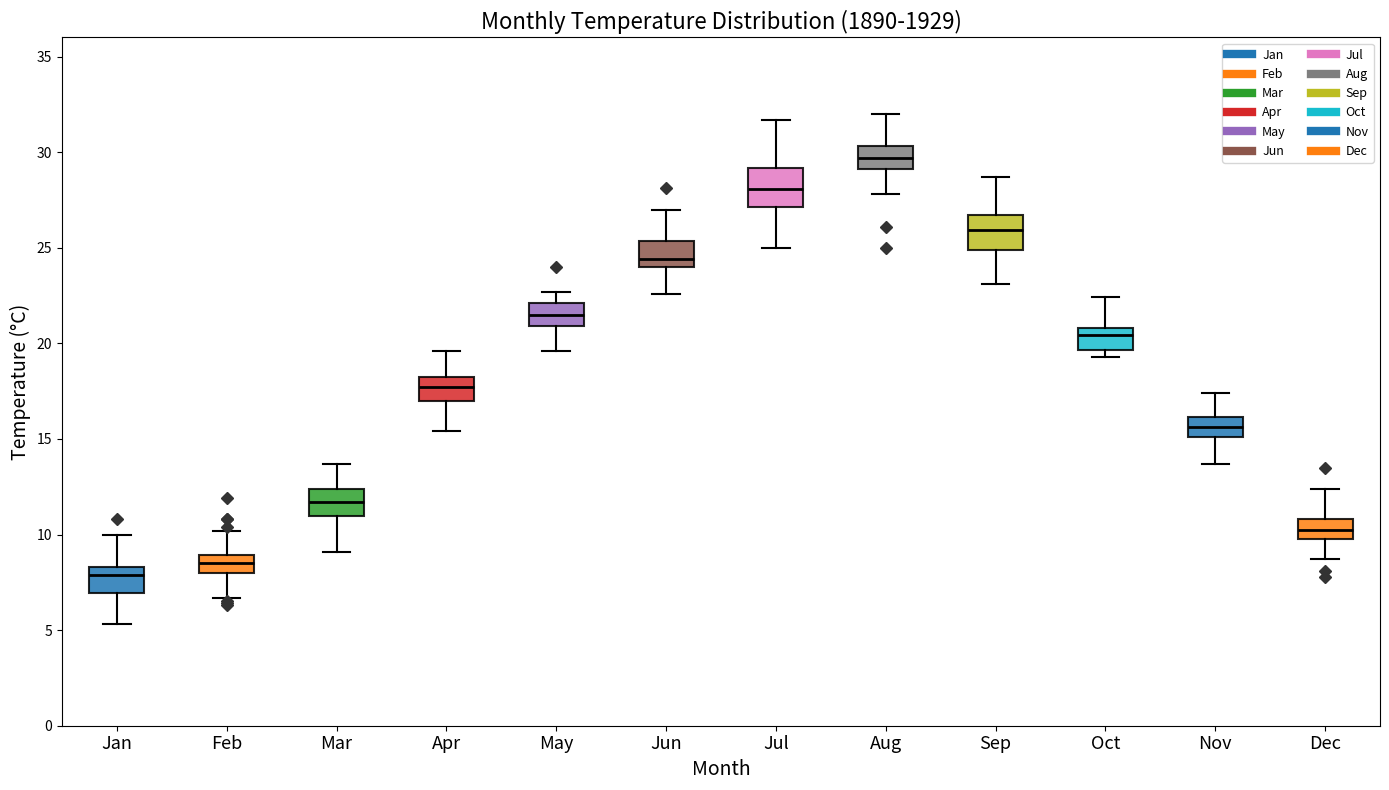

Reading left to right, read every box against the y-axis: the position of its median line, the range the box covers, and the ends of its whiskers. The values are not printed on the chart, so give them approximately, as read against the axis.

Jan: median 8.0, box 7.0 to 8.5, whiskers 5.5 to 10.0
Feb: median 8.5, box 8.0 to 9.0, whiskers 6.5 to 10.0
Mar: median 11.5, box 11.0 to 12.5, whiskers 9.0 to 13.5
Apr: median 17.5, box 17.0 to 18.0, whiskers 15.5 to 19.5
May: median 21.5, box 21.0 to 22.0, whiskers 19.5 to 22.5
Jun: median 24.5, box 24.0 to 25.5, whiskers 22.5 to 27.0
Jul: median 28.0, box 27.0 to 29.0, whiskers 25.0 to 31.5
Aug: median 29.5, box 29.0 to 30.5, whiskers 28.0 to 32.0
Sep: median 26.0, box 25.0 to 26.5, whiskers 23.0 to 28.5
Oct: median 20.5, box 19.5 to 21.0, whiskers 19.5 (just below the box's lower edge) to 22.5
Nov: median 15.5, box 15.0 to 16.0, whiskers 13.5 to 17.5
Dec: median 10.5, box 10.0 to 11.0, whiskers 8.5 to 12.5